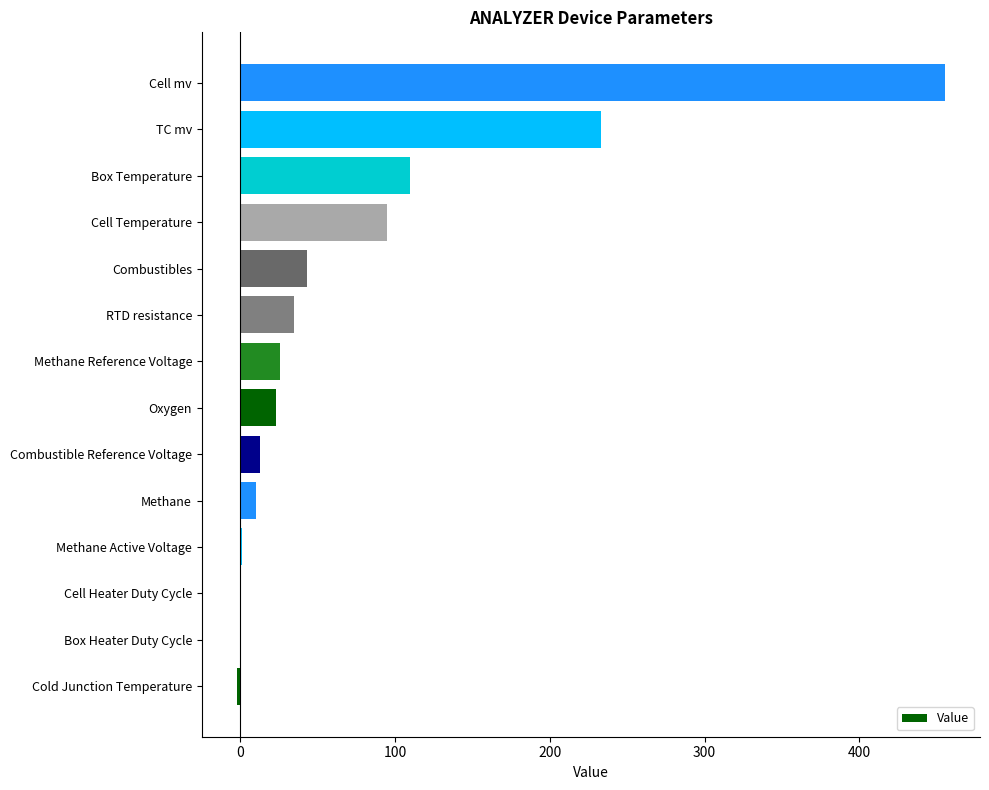

Which label corresponds to the largest value in the chart?

Cell mv